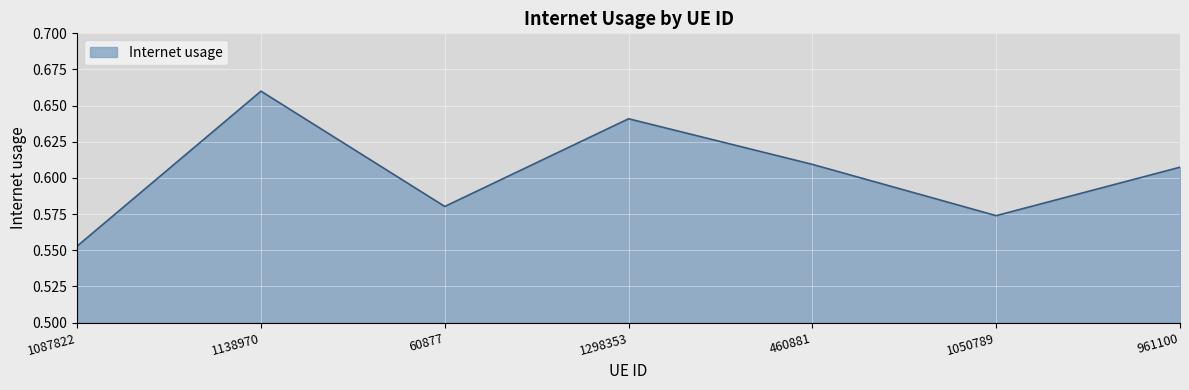

Does the chart display data point markers on the line(s)?

No